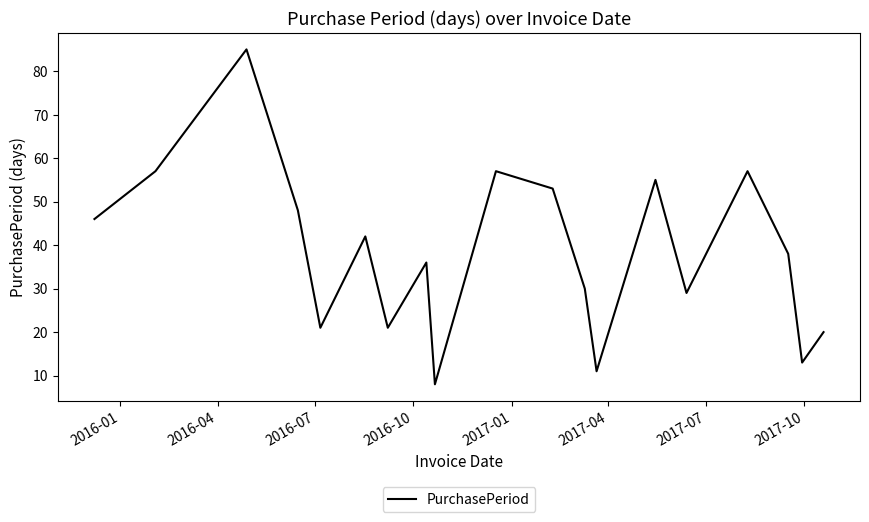

What is the greatest value displayed?

85